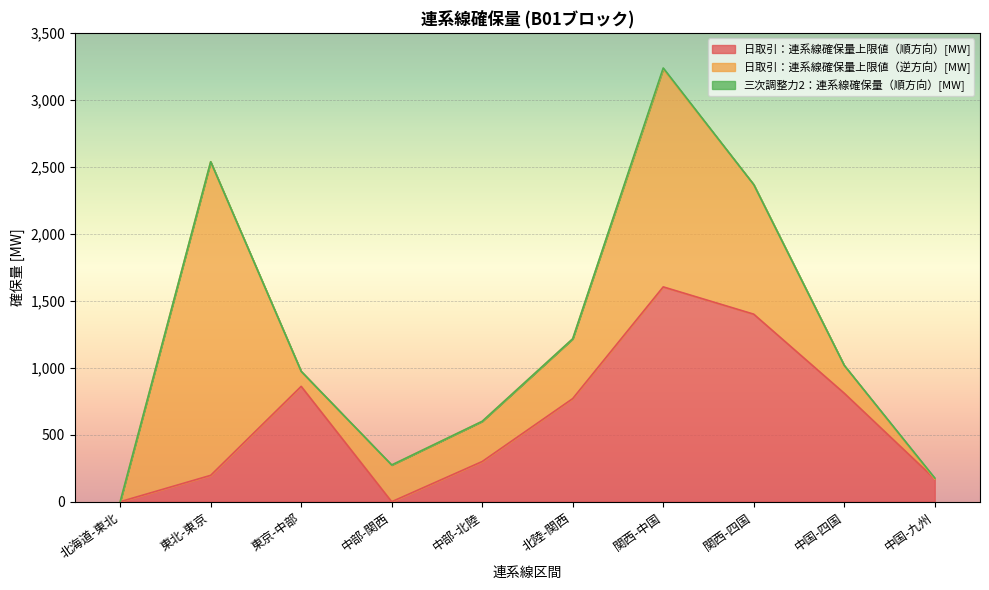

At which label does 日取引：連系線確保量上限値（順方向）[MW] reach its peak?

関西-中国